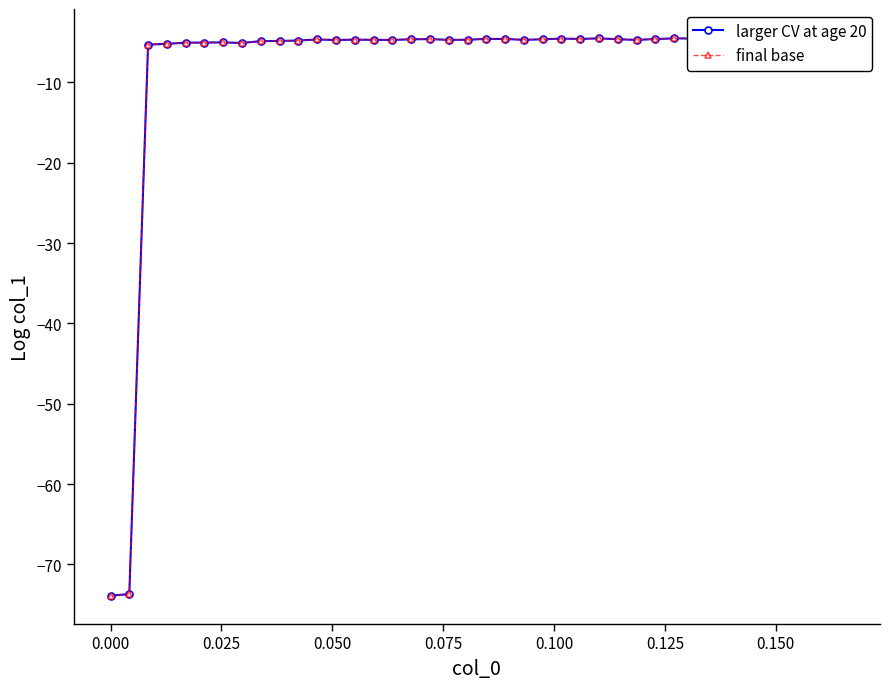

Reading left to right, list all the values displayed in this chart.

larger CV at age 20: -73.9	-73.7	-5.3	-5.2	-5.1	-5.0	-5.0	-5.1	-4.9	-4.8	-4.8	-4.6	-4.7	-4.7	-4.7	-4.7	-4.6	-4.6	-4.7	-4.7	-4.6	-4.6	-4.7	-4.6	-4.5	-4.6	-4.5	-4.6	-4.7	-4.6	-4.5	-4.5	-4.3	-4.5	-4.6	-4.6	-4.5	-4.6	-4.6	-4.5
final base: -73.9	-73.7	-5.3	-5.2	-5.1	-5.0	-5.0	-5.1	-4.9	-4.8	-4.8	-4.6	-4.7	-4.7	-4.7	-4.7	-4.6	-4.6	-4.7	-4.7	-4.6	-4.6	-4.7	-4.6	-4.5	-4.6	-4.5	-4.6	-4.7	-4.6	-4.5	-4.5	-4.3	-4.5	-4.6	-4.6	-4.5	-4.6	-4.6	-4.5